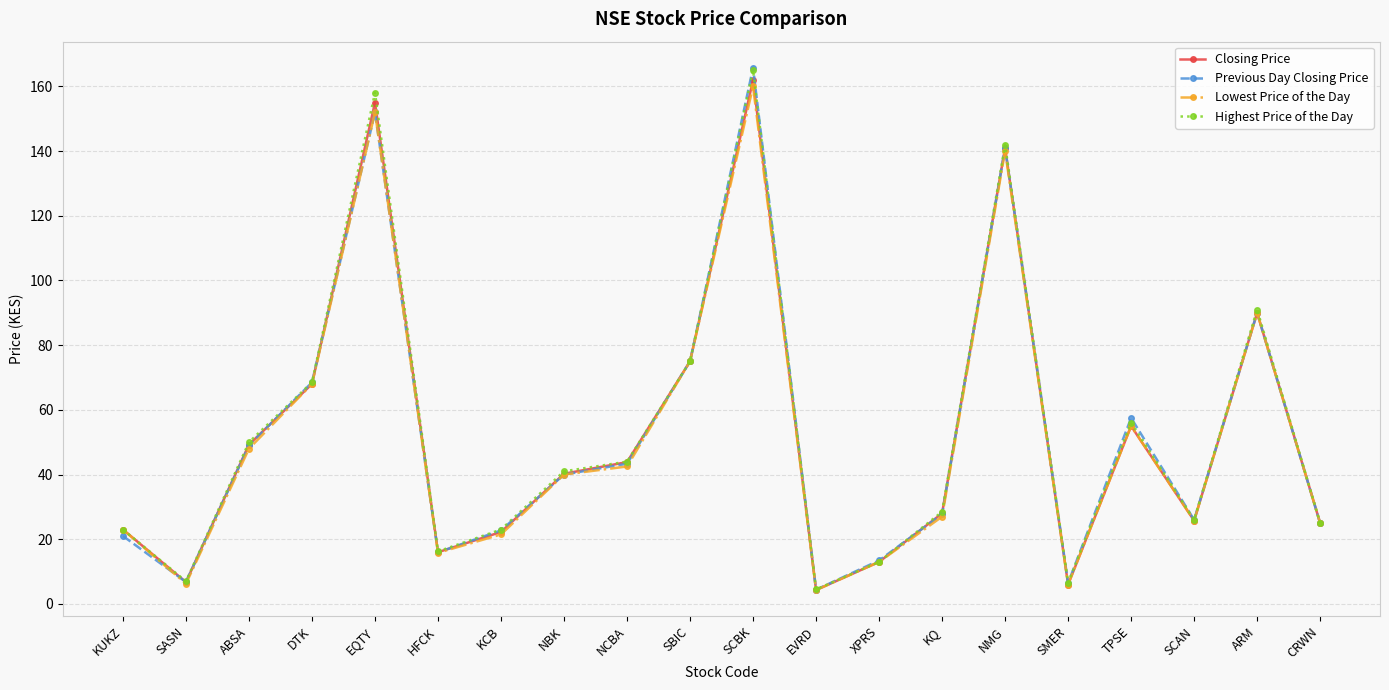

Where does the Previous Day Closing Price series first go above 40?

ABSA